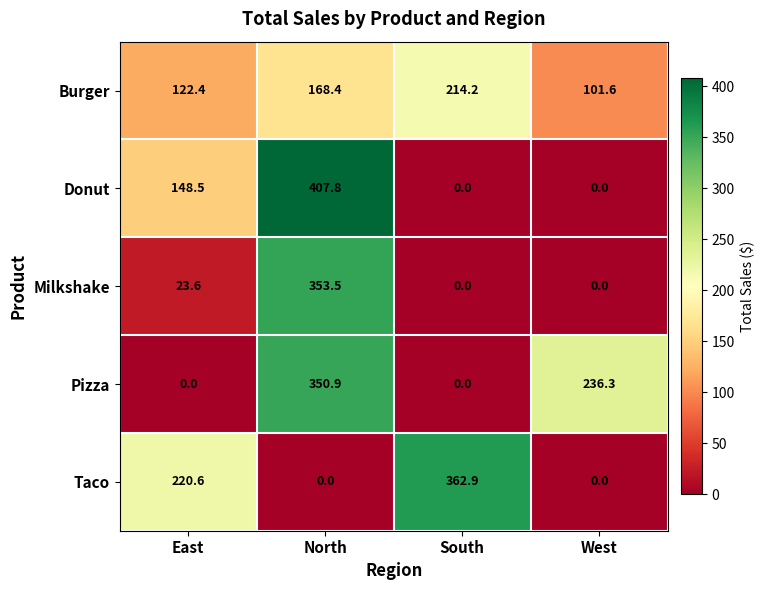

What is the total value across all series at North?

1280.6